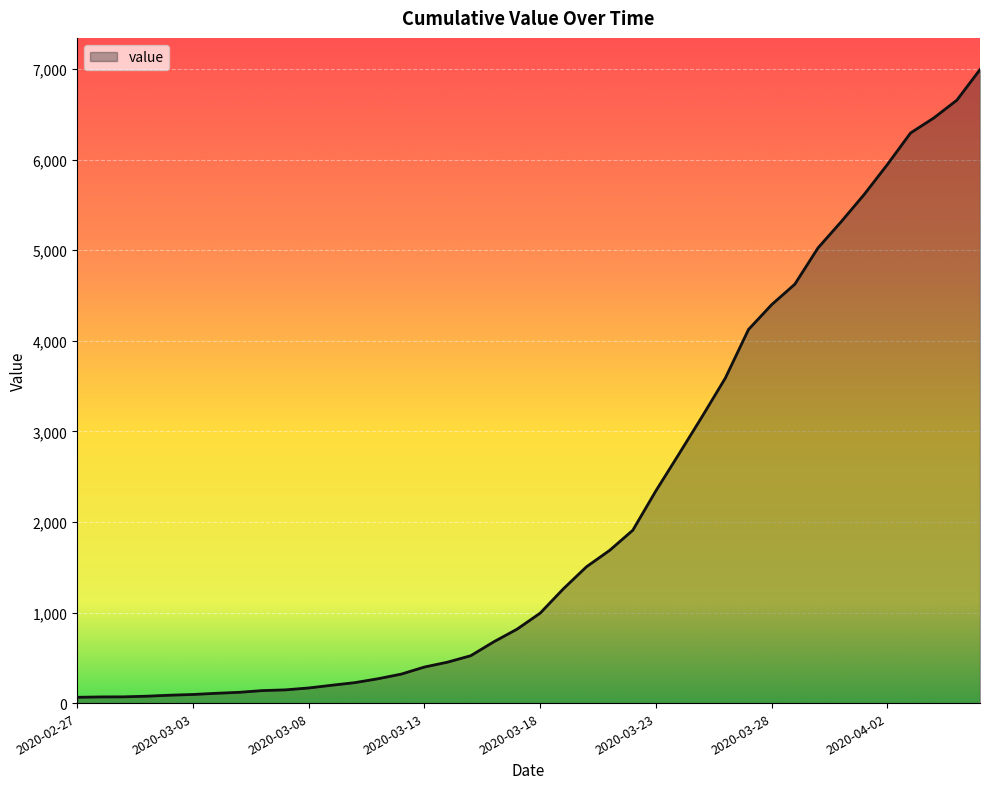

What is the difference between the maximum and minimum values?

6931